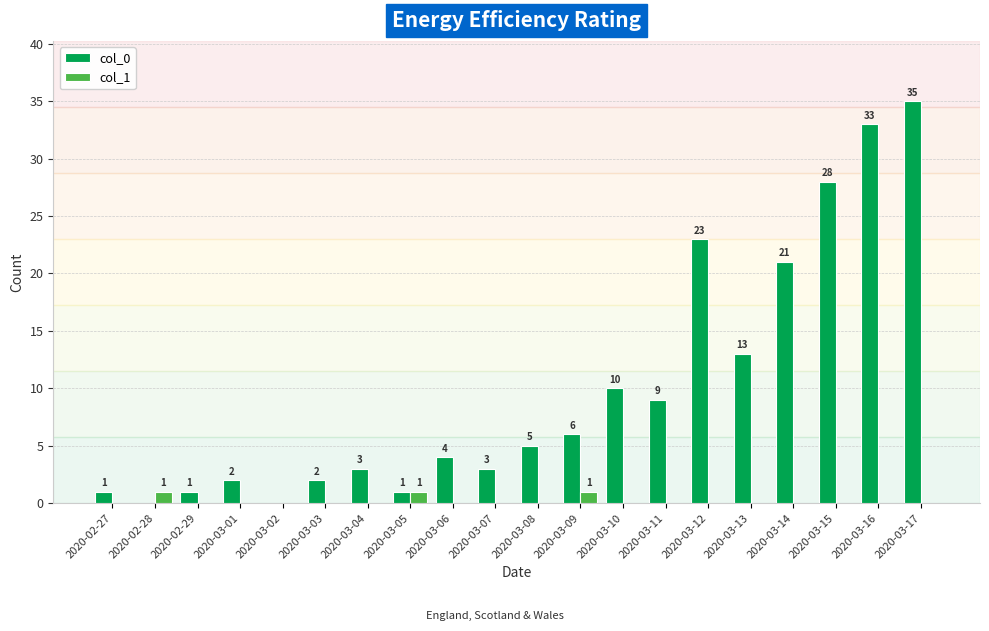

Where is col_0 nearest to the value 17?

2020-03-13